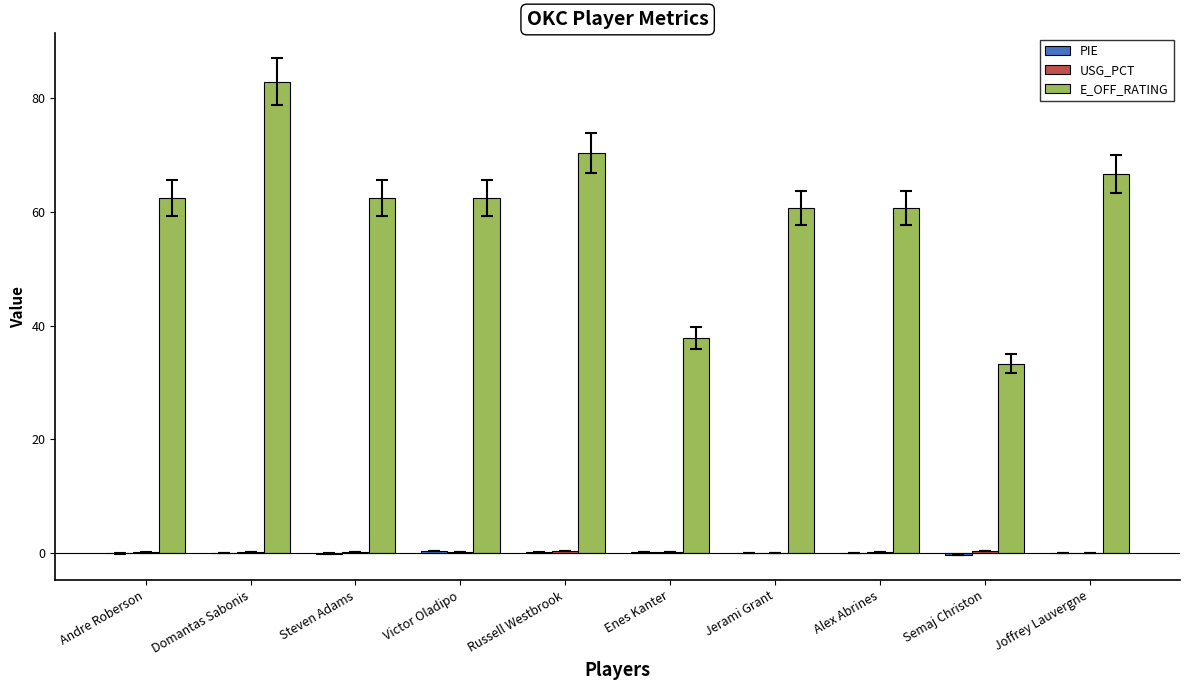

Which category has the highest value in the E_OFF_RATING series?

Domantas Sabonis